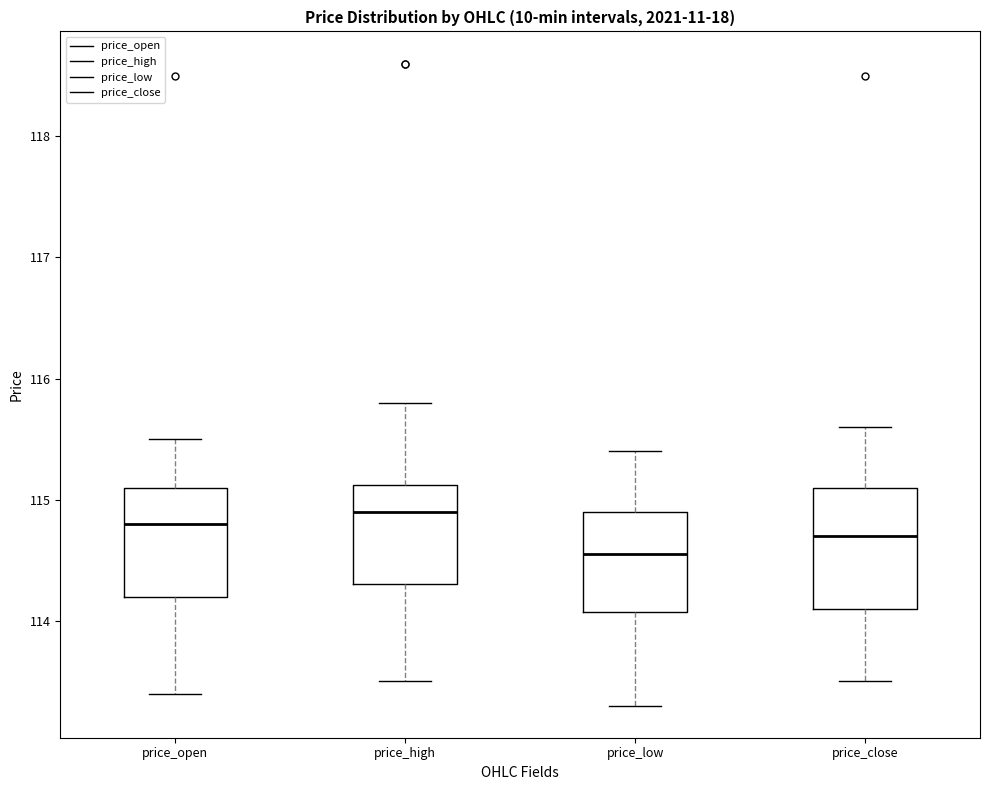

Reading left to right, read every box against the y-axis: the position of its median line, the range the box covers, and the ends of its whiskers. The values are not printed on the chart, so give them approximately, as read against the axis.

price_open: median 114.8, box 114.2 to 115.1, whiskers 113.4 to 115.5
price_high: median 114.9, box 114.3 to 115.1, whiskers 113.5 to 115.8
price_low: median 114.6, box 114.1 to 114.9, whiskers 113.3 to 115.4
price_close: median 114.7, box 114.1 to 115.1, whiskers 113.5 to 115.6